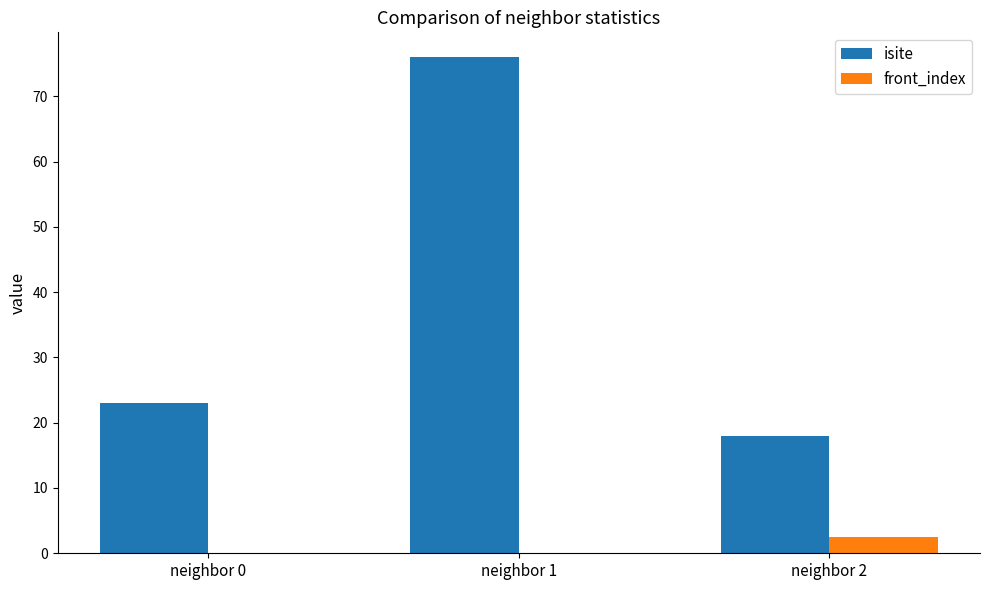

What is the highest value of the isite series?

76.0